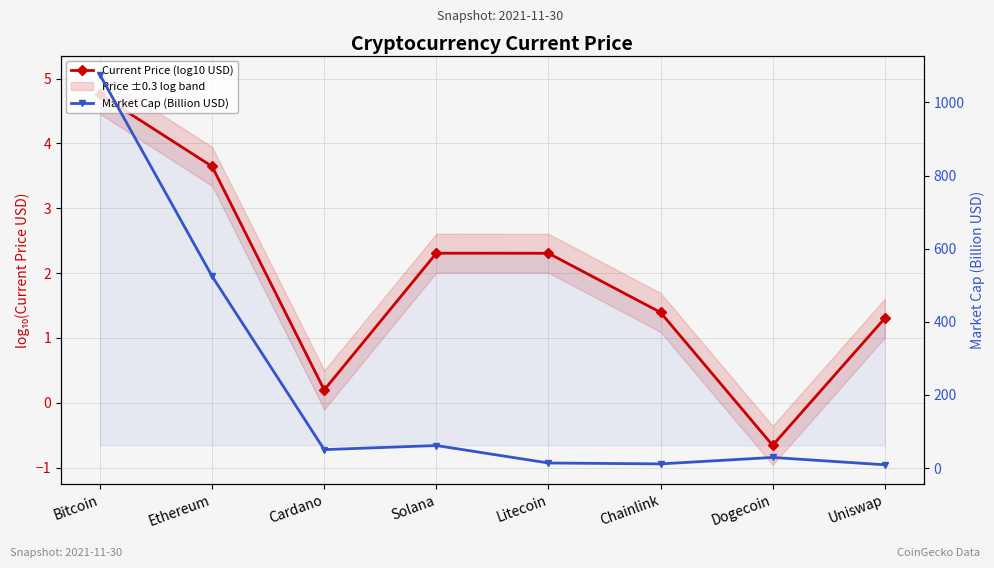

What is the difference between the maximum and minimum values in the Current Price (log10 USD) series?

5.4